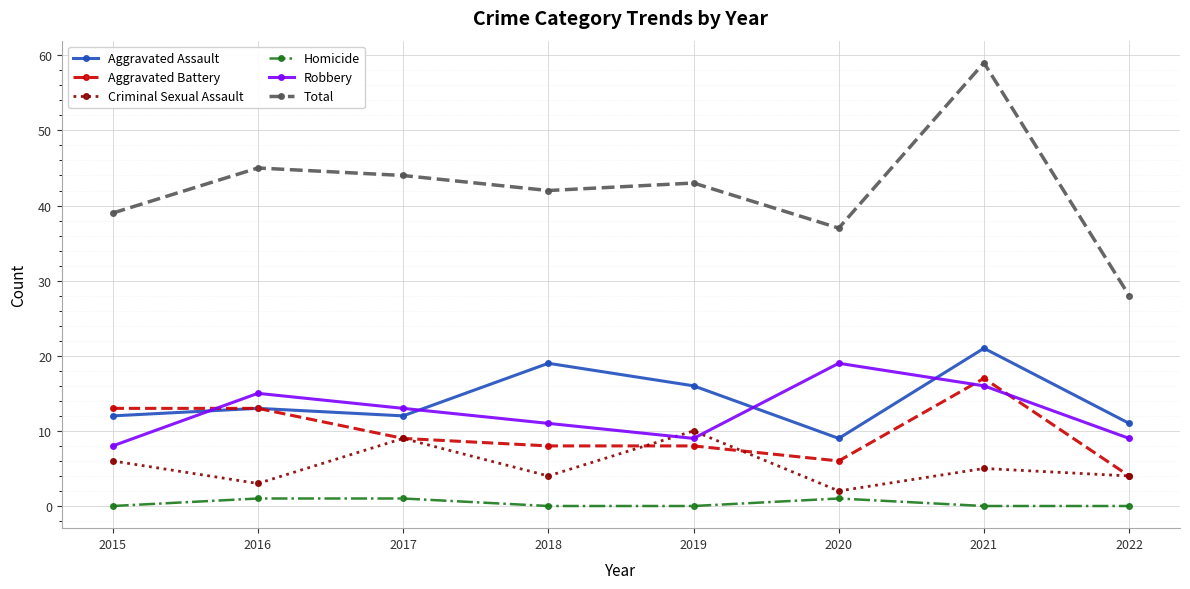

Is it true that Criminal Sexual Assault equals 2 at 2020?

True